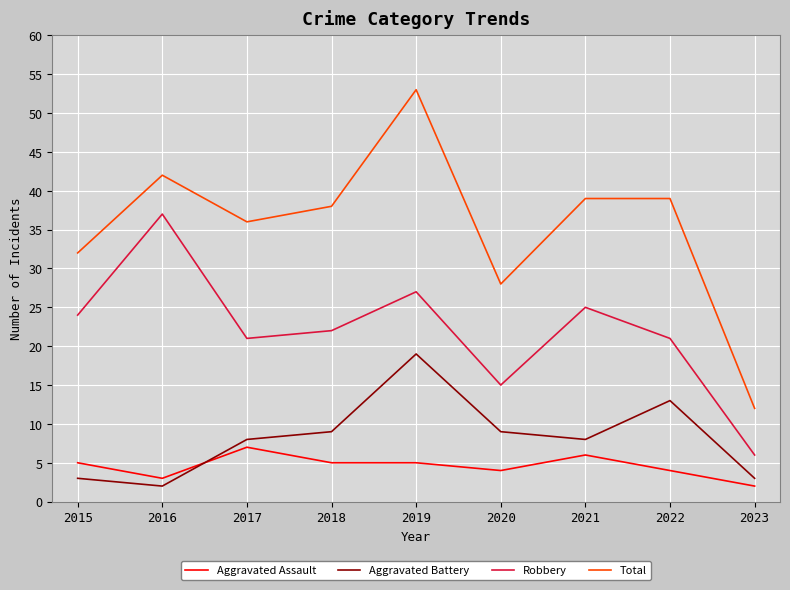

Which series has the largest range (max minus min)?

Total